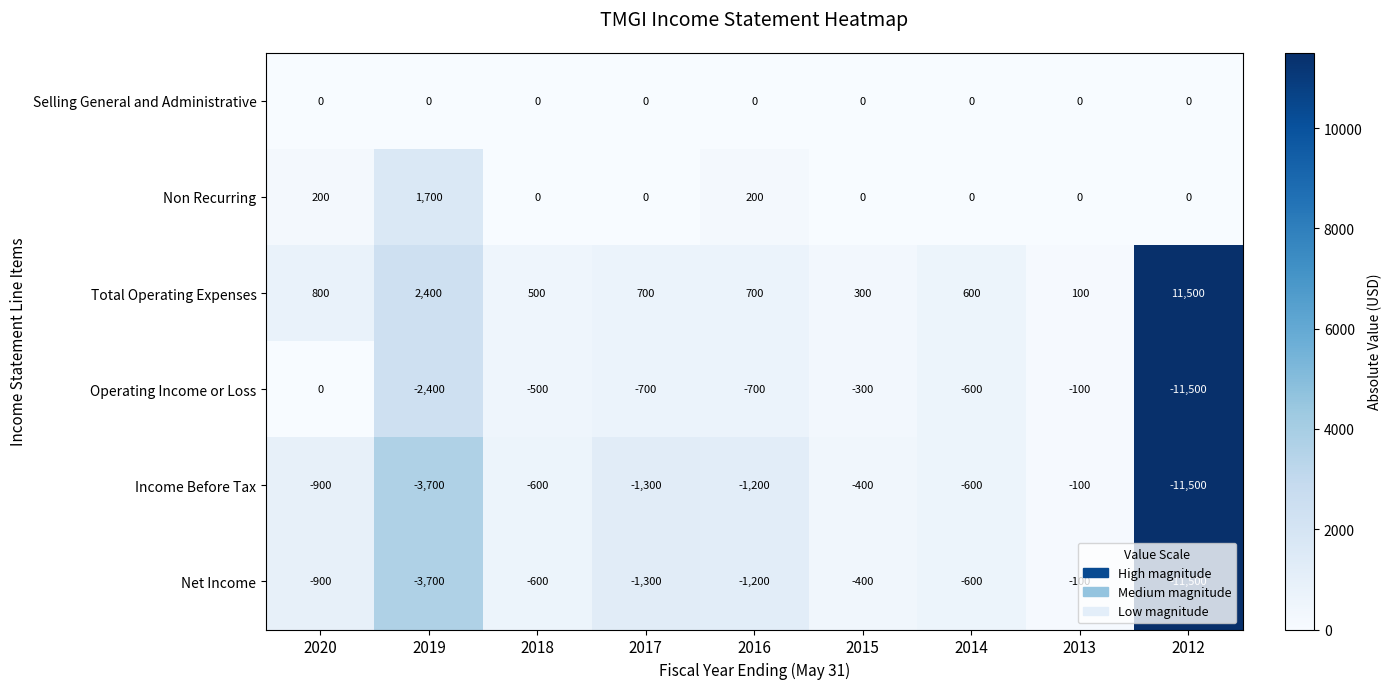

Is it true that Non Recurring equals 0 at 2018?

True